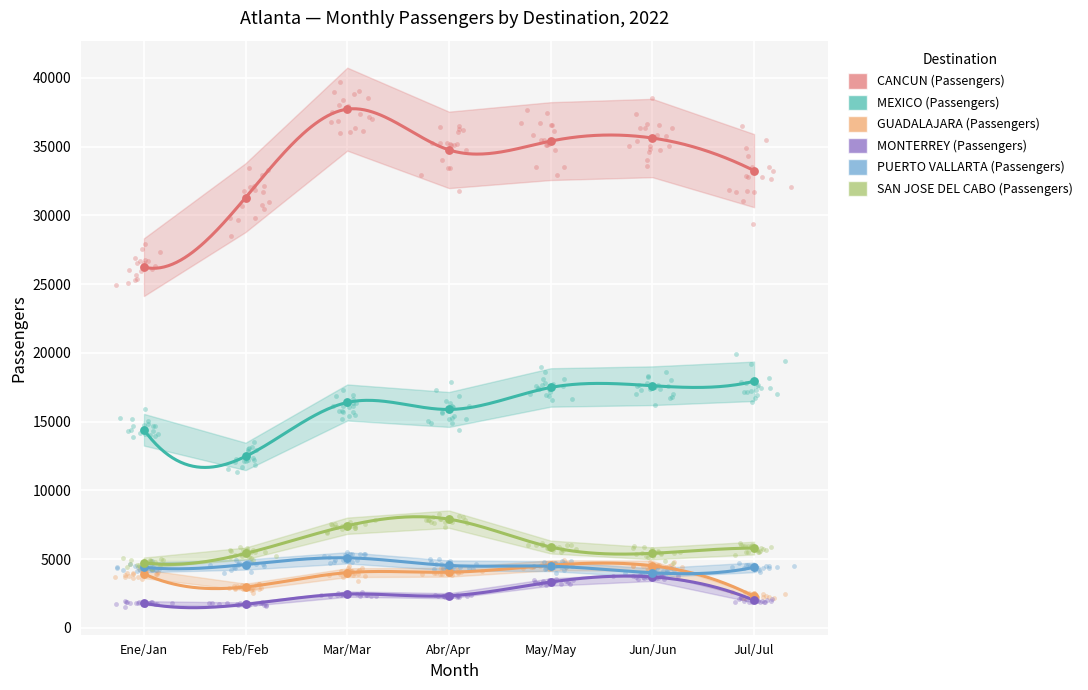

Is the value of CANCUN (Passengers) at Abr/Apr greater than the value of PUERTO VALLARTA (Passengers) at Ene/Jan?

Yes